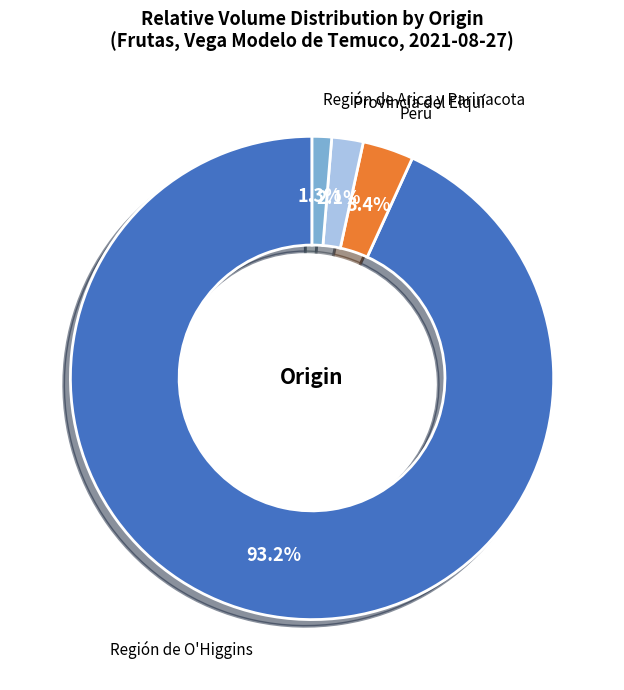

To the nearest percent, what is the average slice percentage?

25%